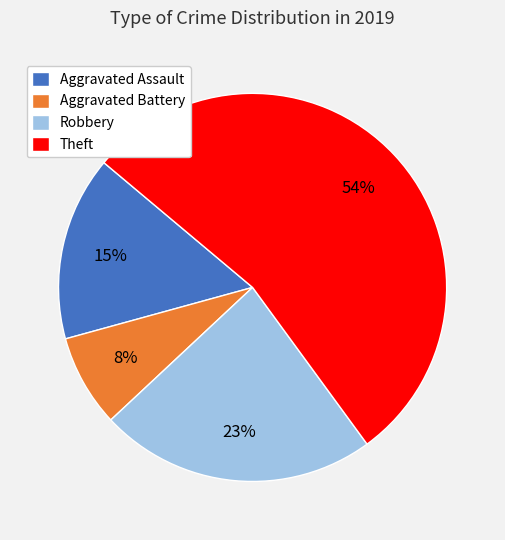

Rank the categories by value from lowest to highest.

Aggravated Battery, Aggravated Assault, Robbery, Theft